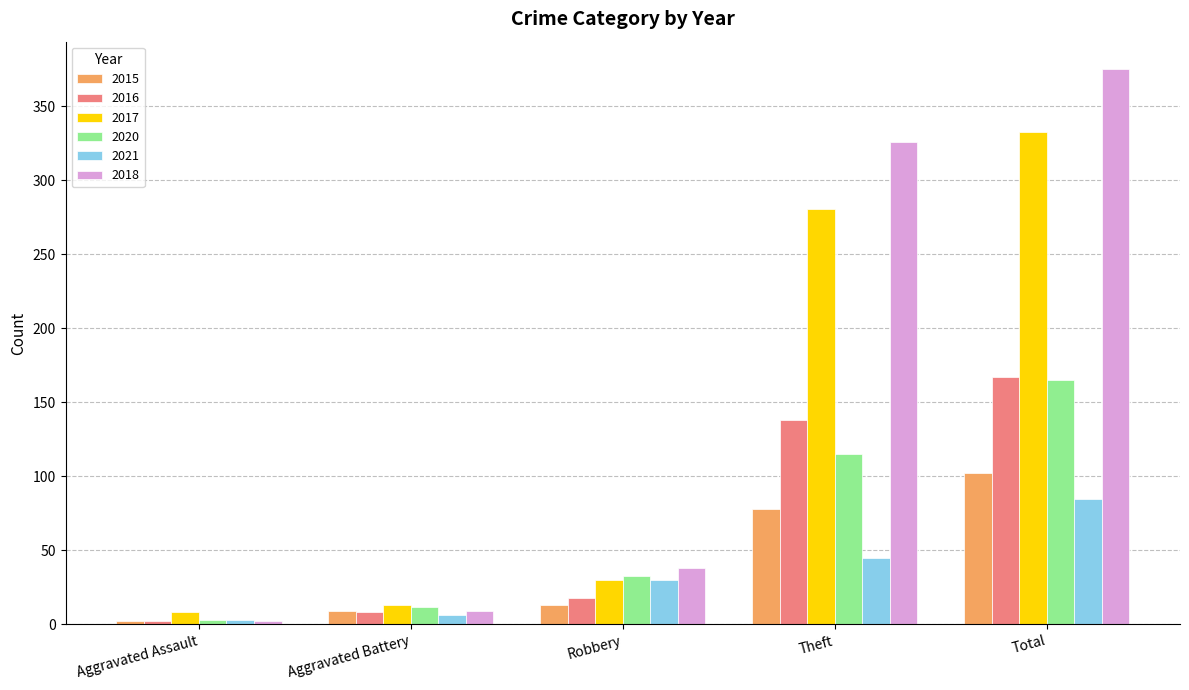

Between Aggravated Assault and Aggravated Battery, which series saw the biggest shift?

2020